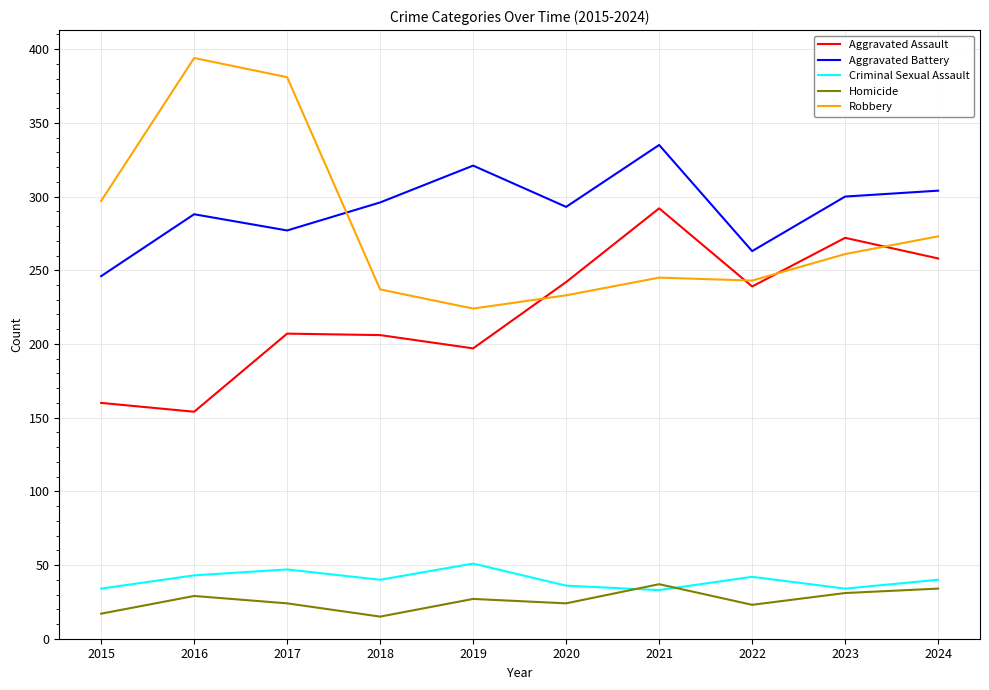

What is the spread (max minus min) of values at 2024?

270